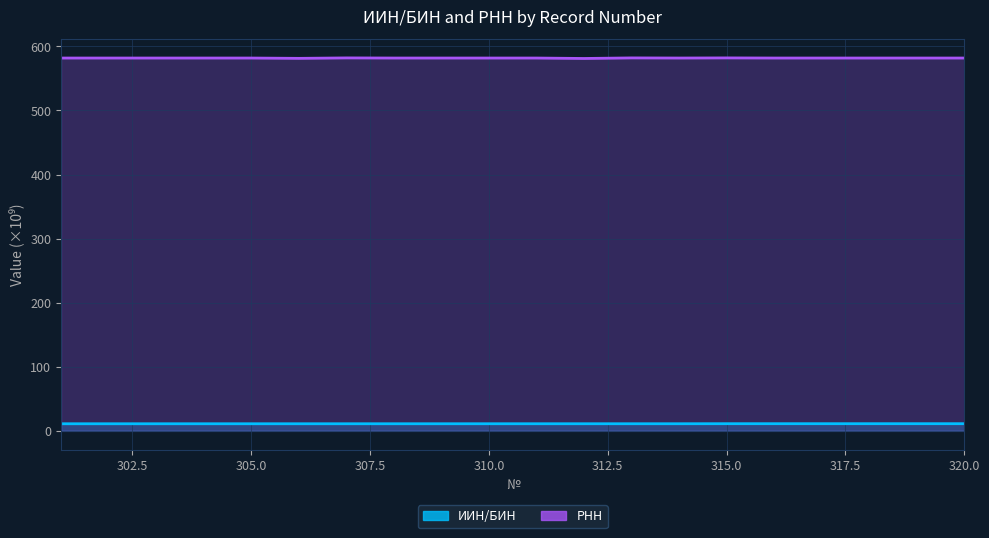

What is the sum of all РНН values?

11635.8